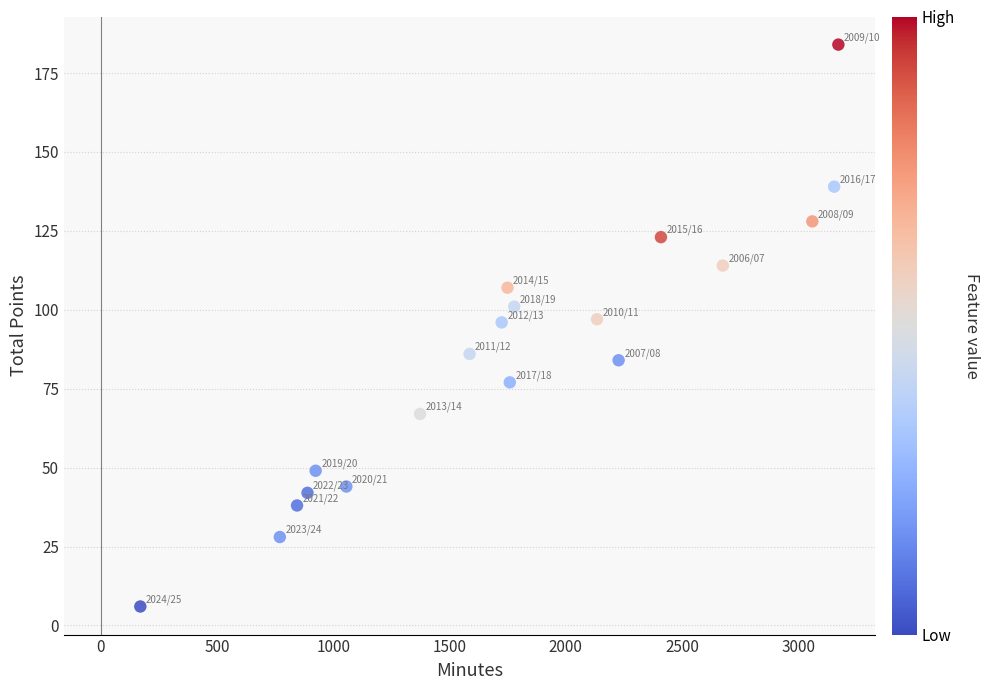

What is the range of X values (max minus min)?

3002